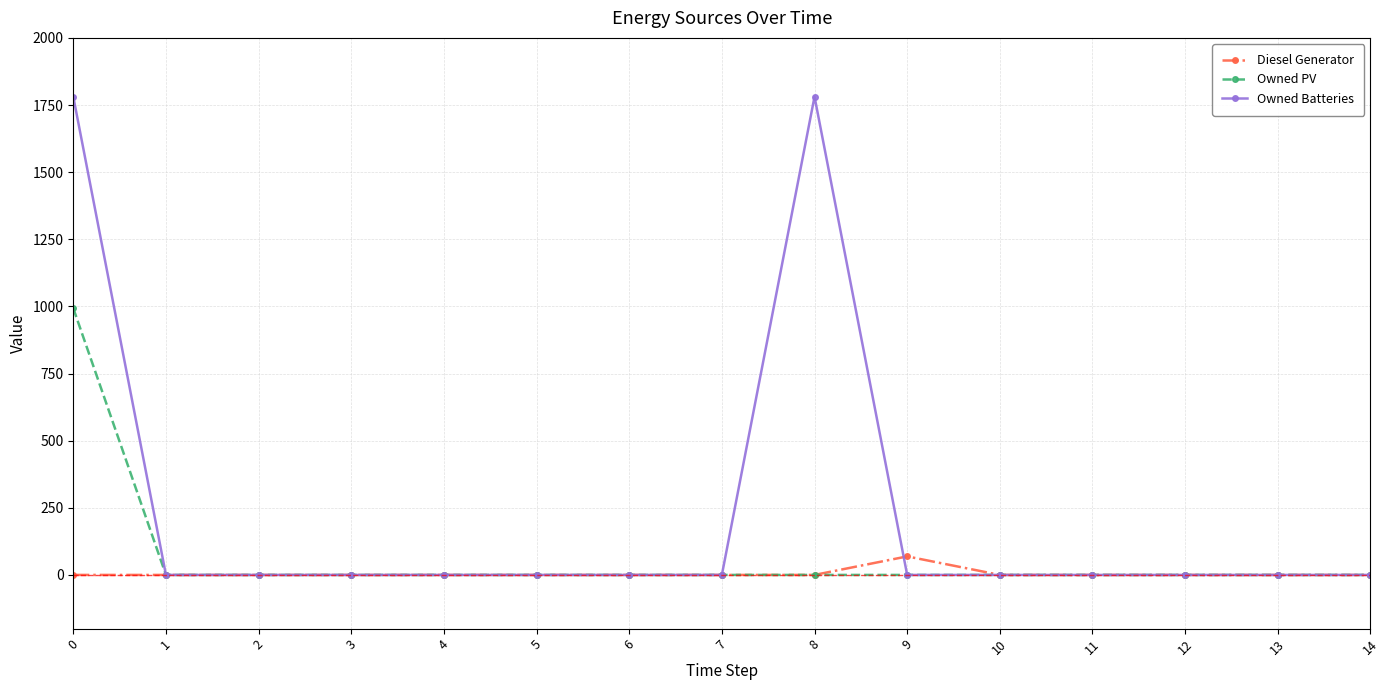

True or false: Owned Batteries has a value of 0.0 at 13.

True